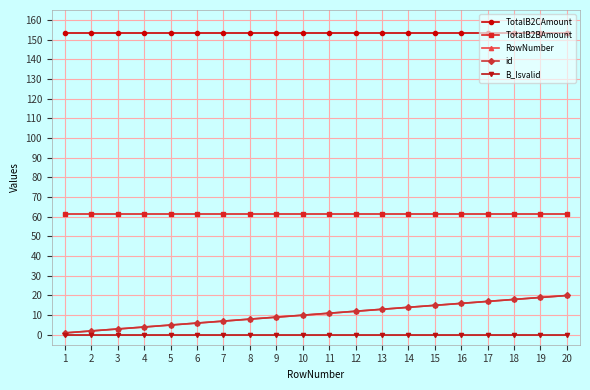

What is the difference between the RowNumber values at 10 and 6?

4.0